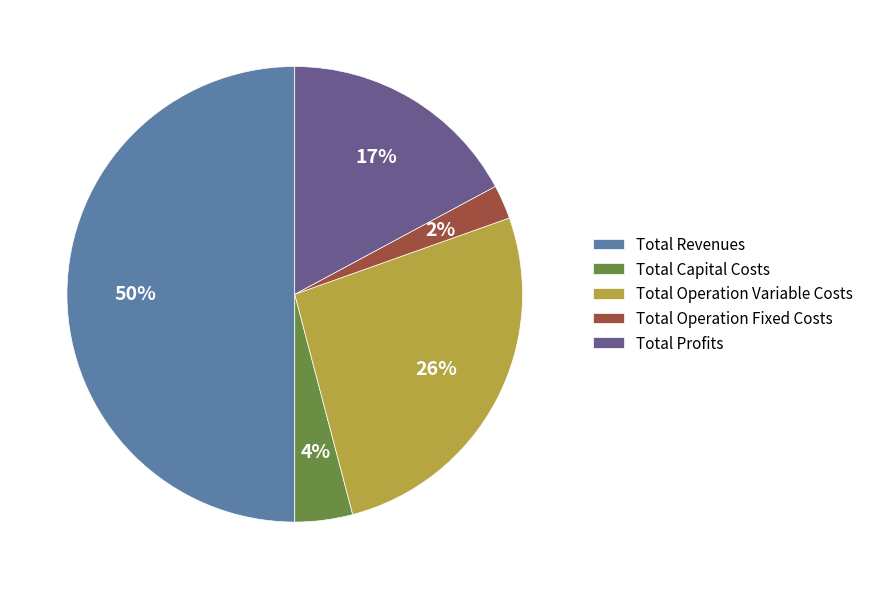

How many segments does this pie chart have?

5